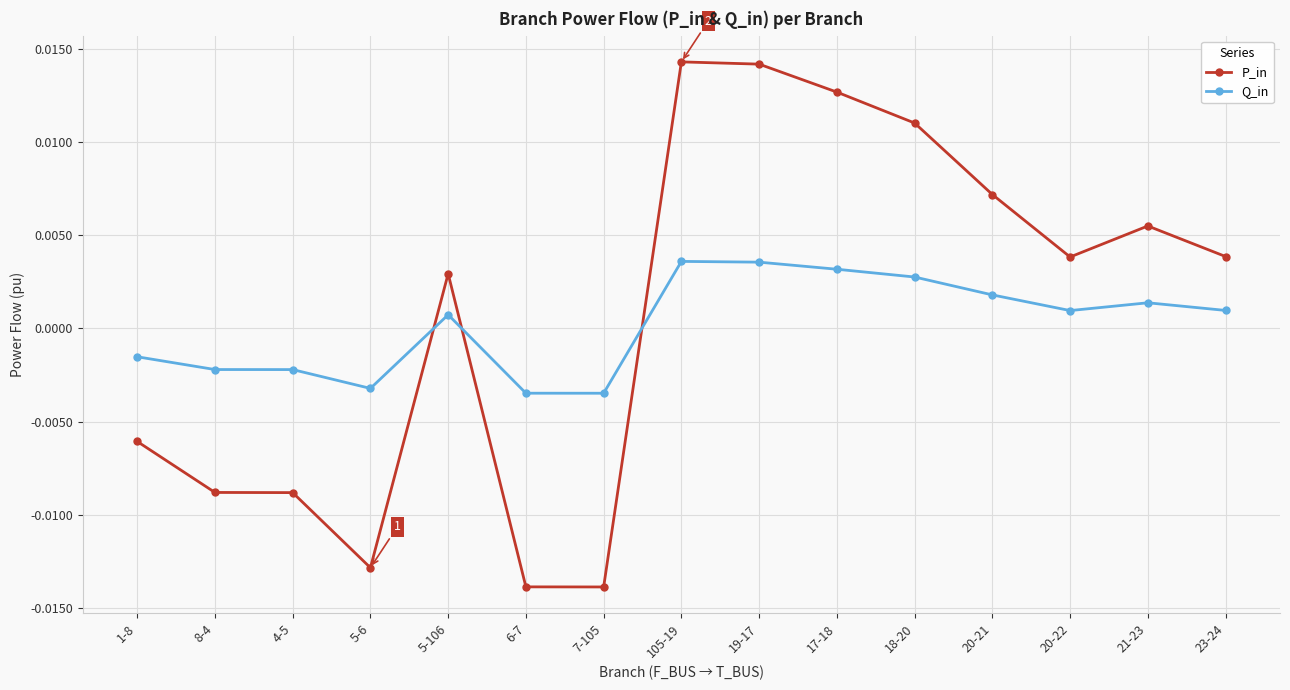

At which label does P_in first exceed 0?

5-106